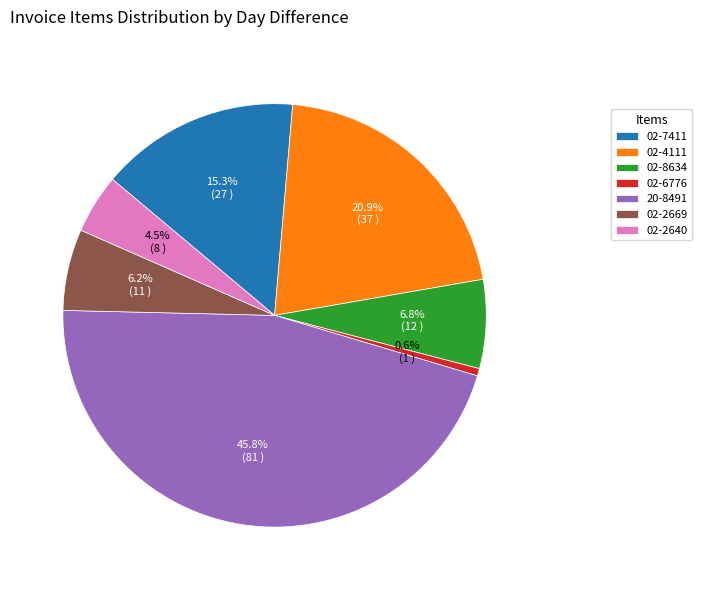

Does any single category account for the majority?

No